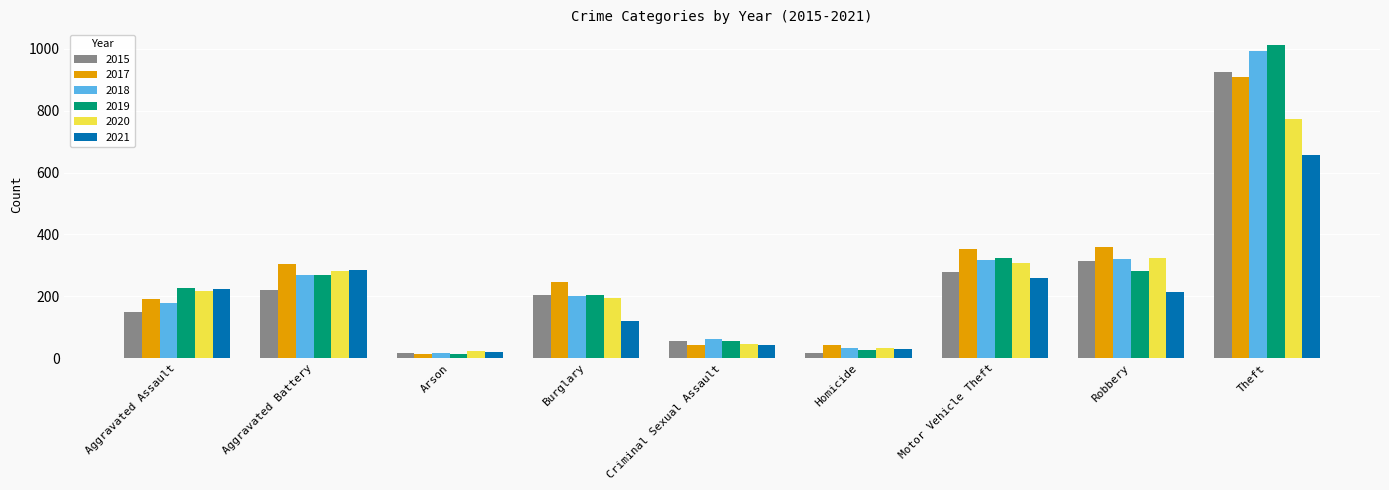

What is the maximum value for 2018?

991